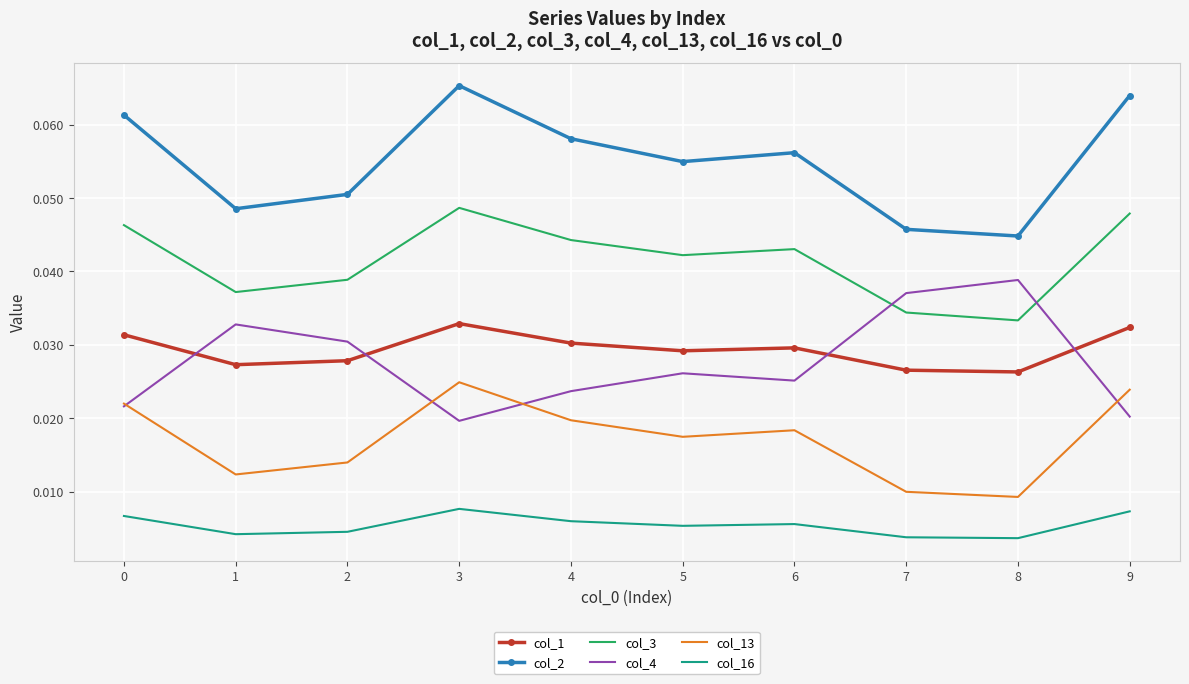

List the series in order of their peak value, highest first.

col_2, col_3, col_4, col_1, col_13, col_16